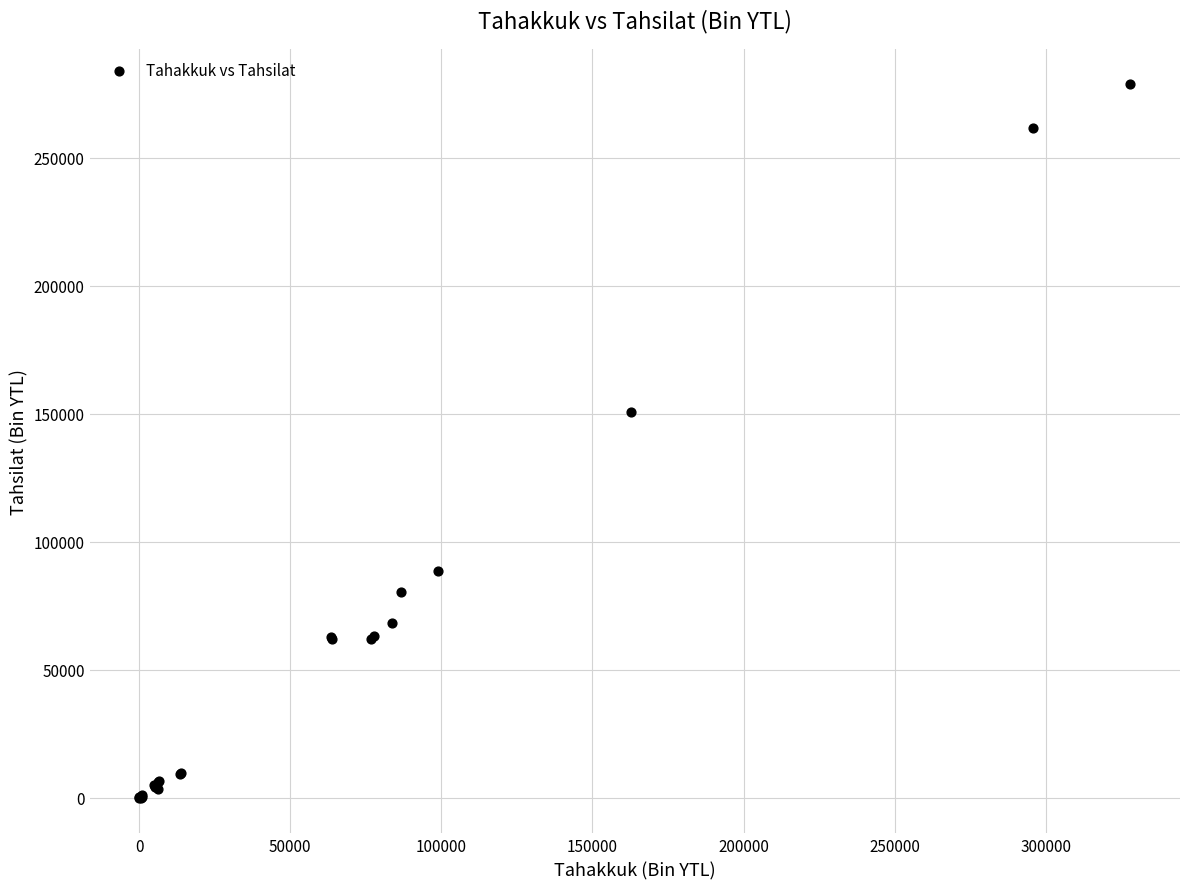

What Y value in the scatter plot is closest to 139356?

150524